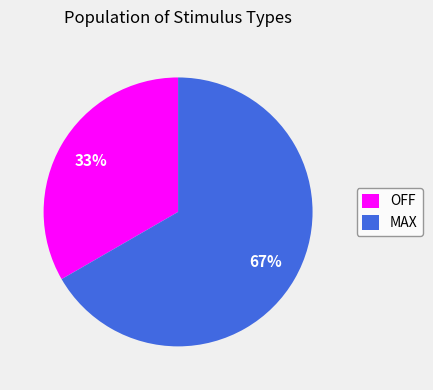

Combined, do MAX and OFF account for over 50%?

Yes